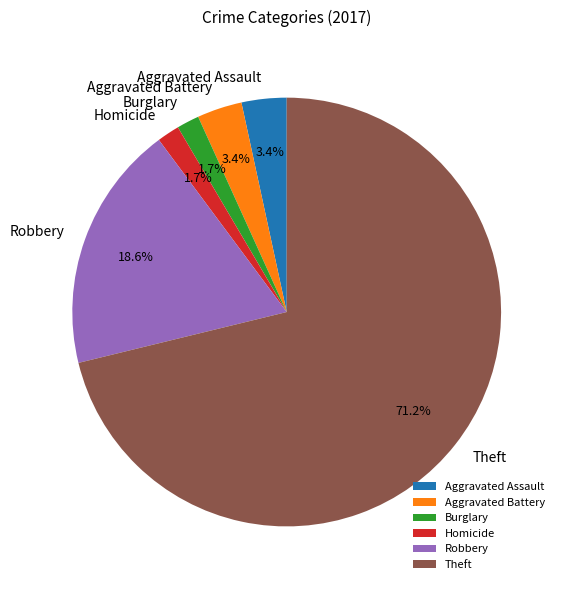

To the nearest percent, what is the combined percentage of Burglary and Robbery?

20%